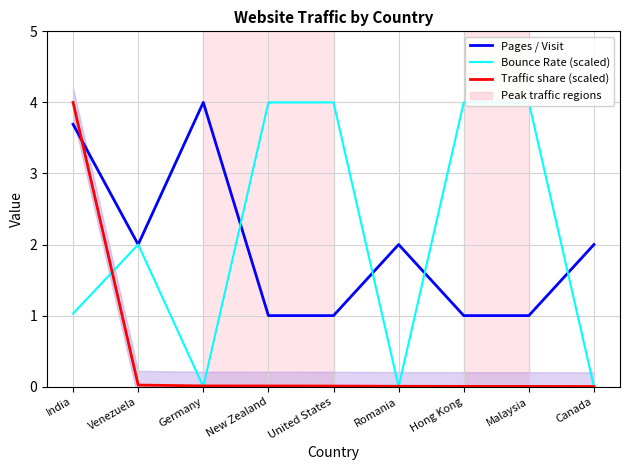

What is the spread (max minus min) of values at Venezuela?

2.0